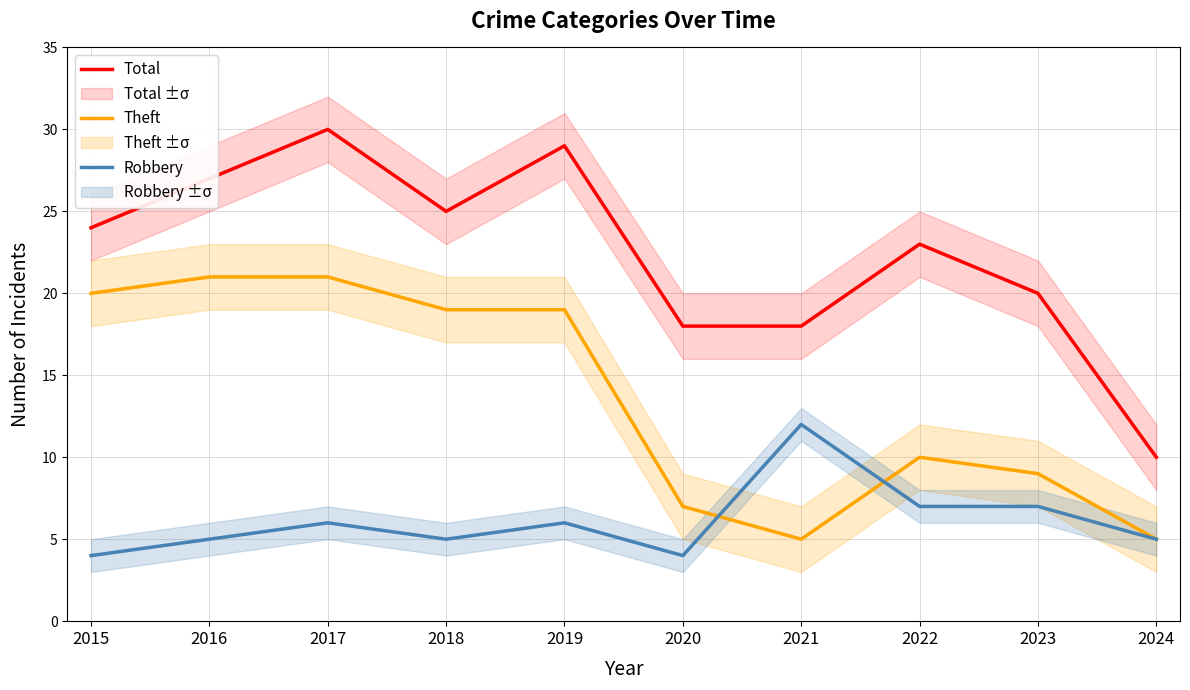

At which category does Theft reach its first local peak?

2022